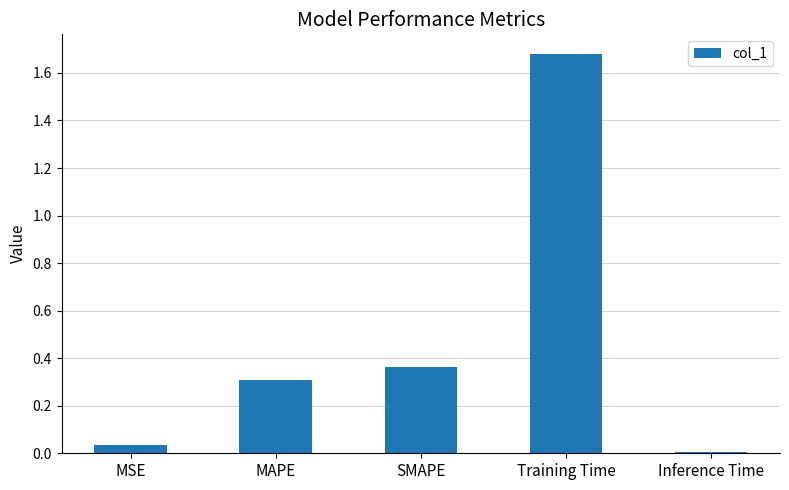

The value at Inference Time is 0.0. True or false?

True